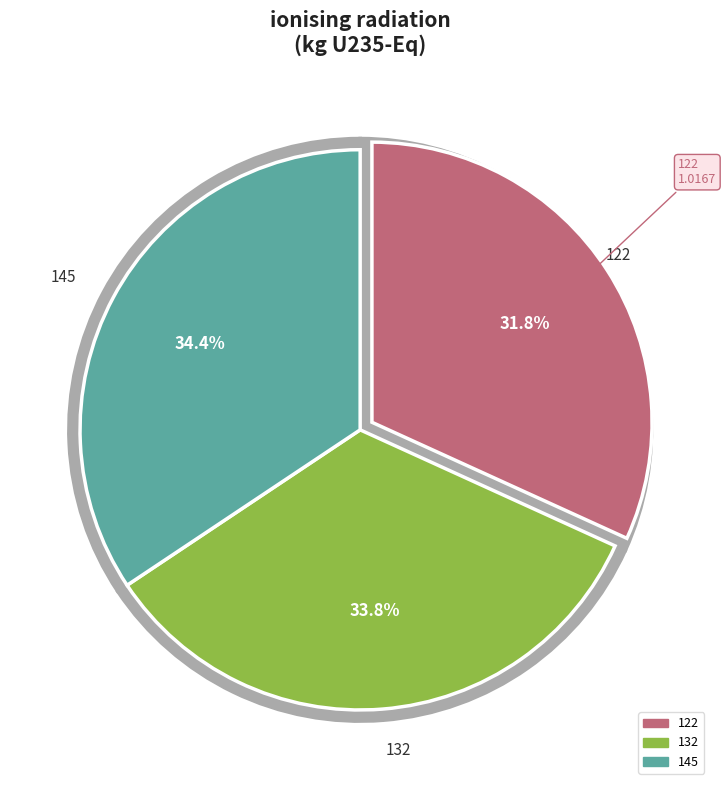

Rank the categories by value from lowest to highest.

122, 132, 145